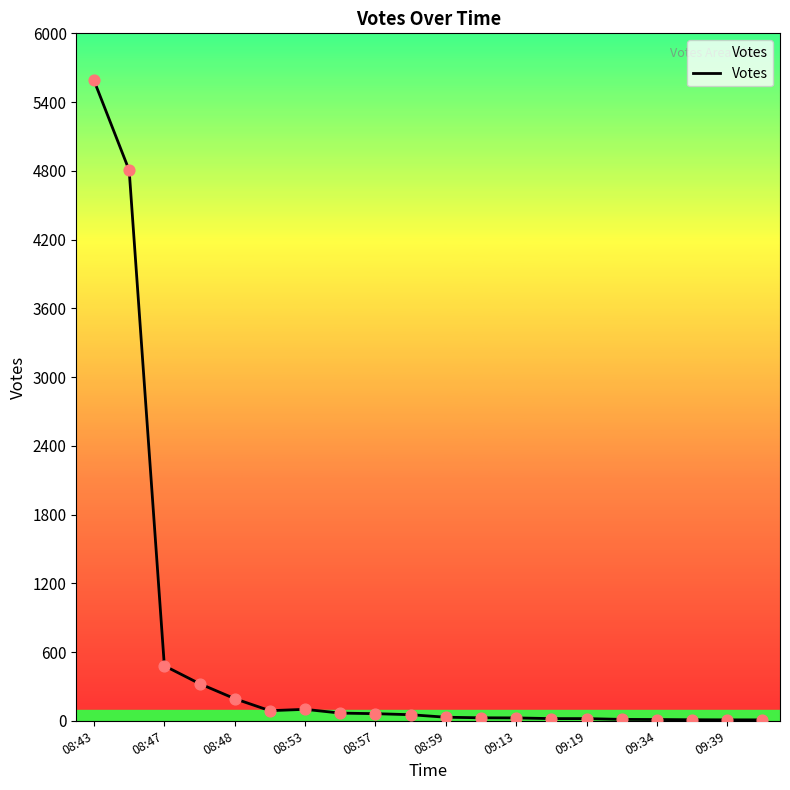

What is the difference between the maximum and minimum values?

5581